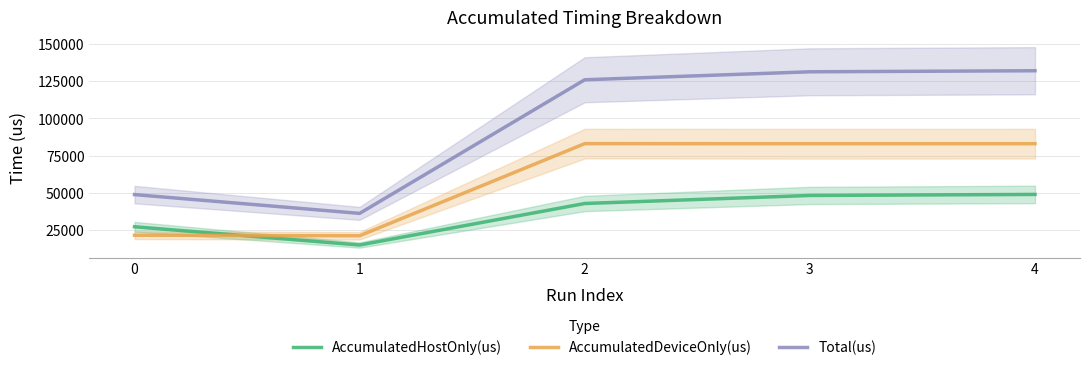

True or false: Total(us) has more than 2 points higher than both neighbors.

False